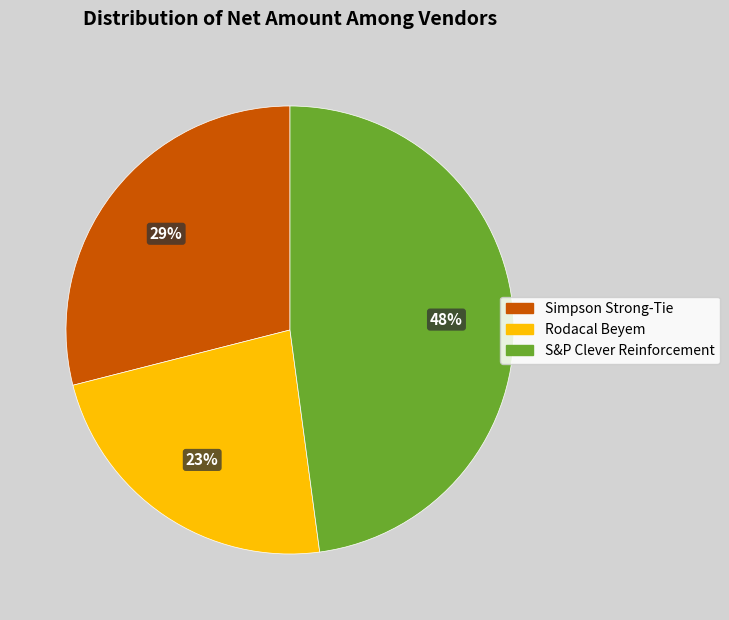

Combined, do S&P Clever Reinforcement and Simpson Strong-Tie account for over 50%?

Yes